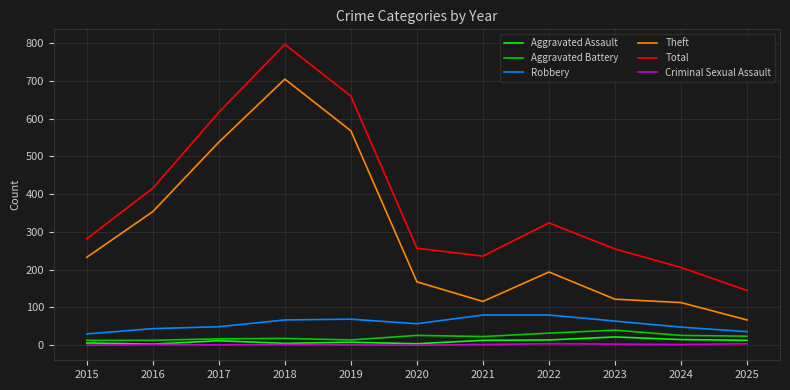

How many Criminal Sexual Assault values are between 1 and 3?

7